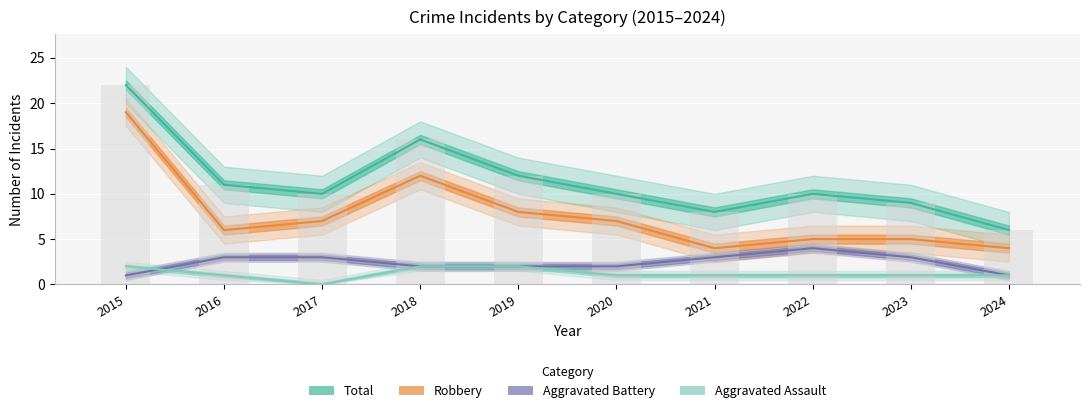

What is the total value across all series at 2024?

12